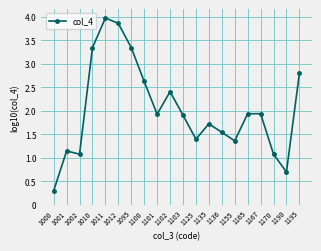

What is the maximum value shown in the chart?

4.0